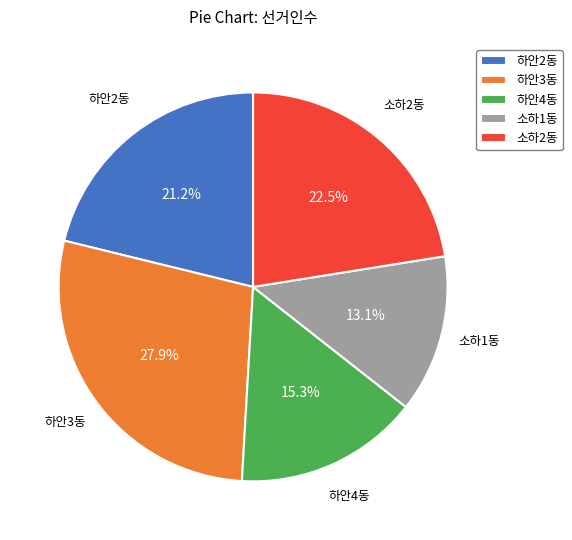

How many slices are in this pie chart?

5